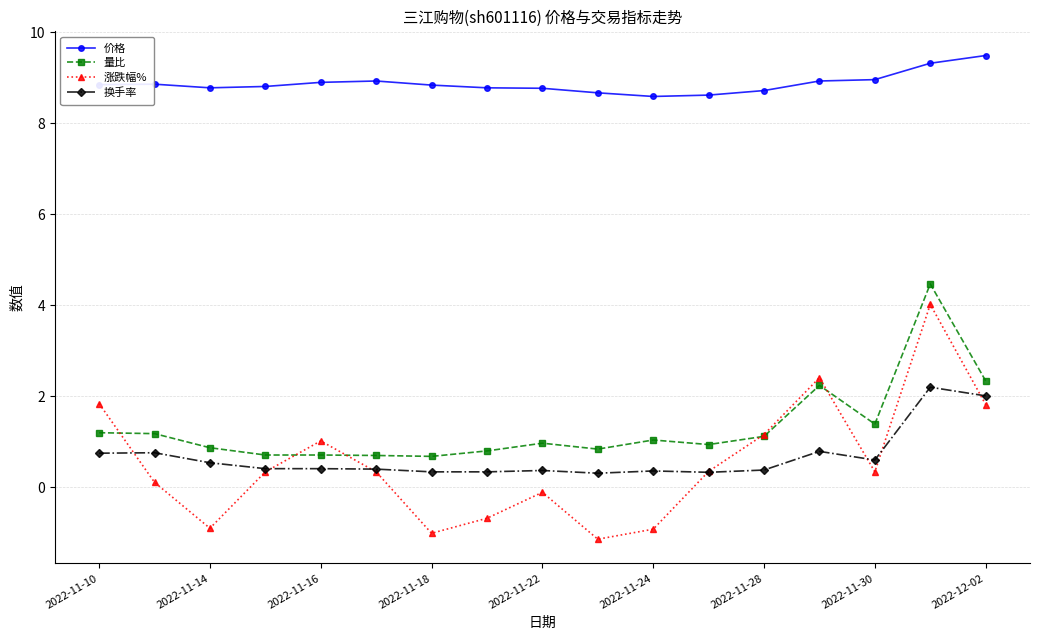

Which series has the widest spread of values?

涨跌幅%